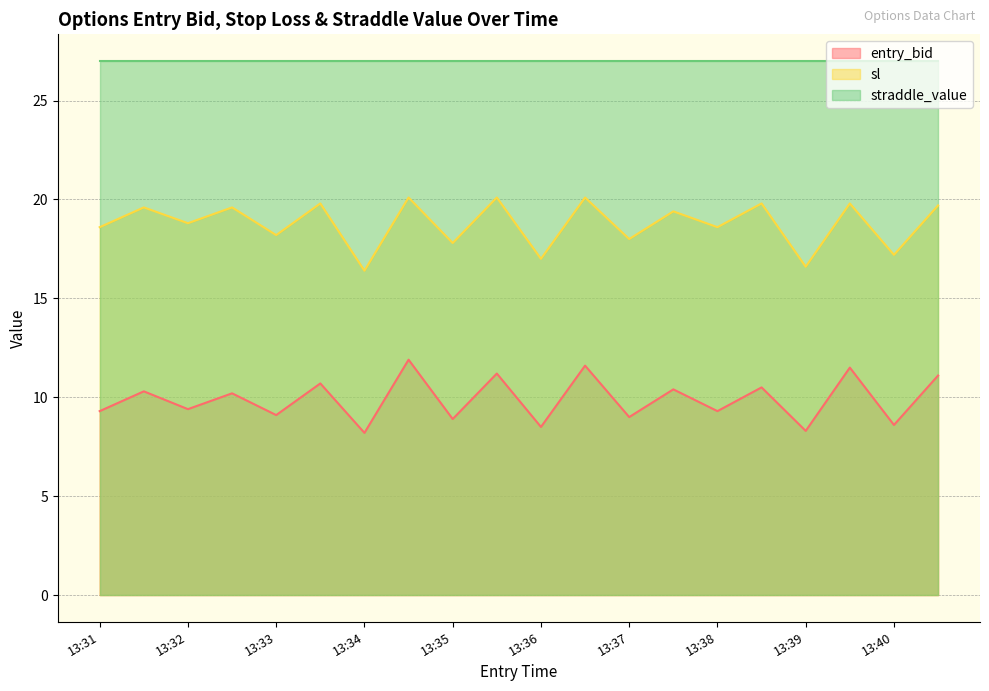

What is the difference between the sl values at 13:37 and 13:35?

0.2